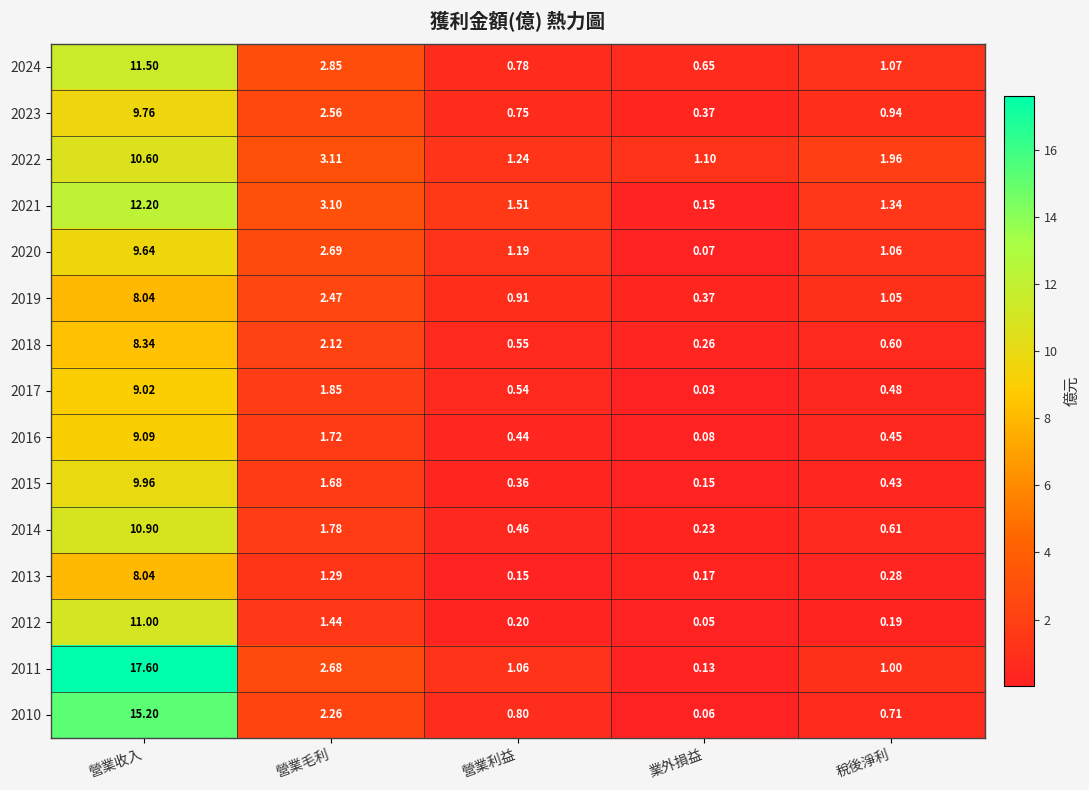

Where is 2022 nearest to the value 5?

營業毛利